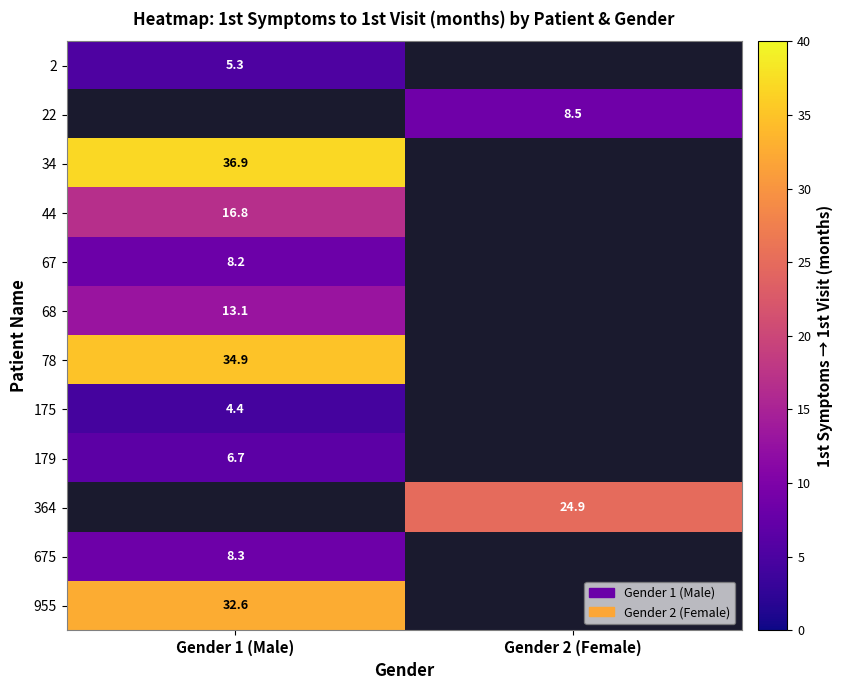

Is the value of 68 at Gender 1 (Male) greater than the value of 2 at Gender 1 (Male)?

Yes